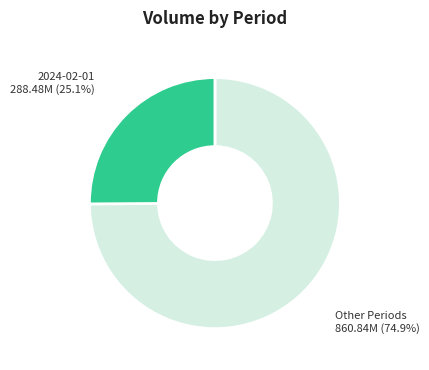

Is there a majority slice in this chart?

Yes